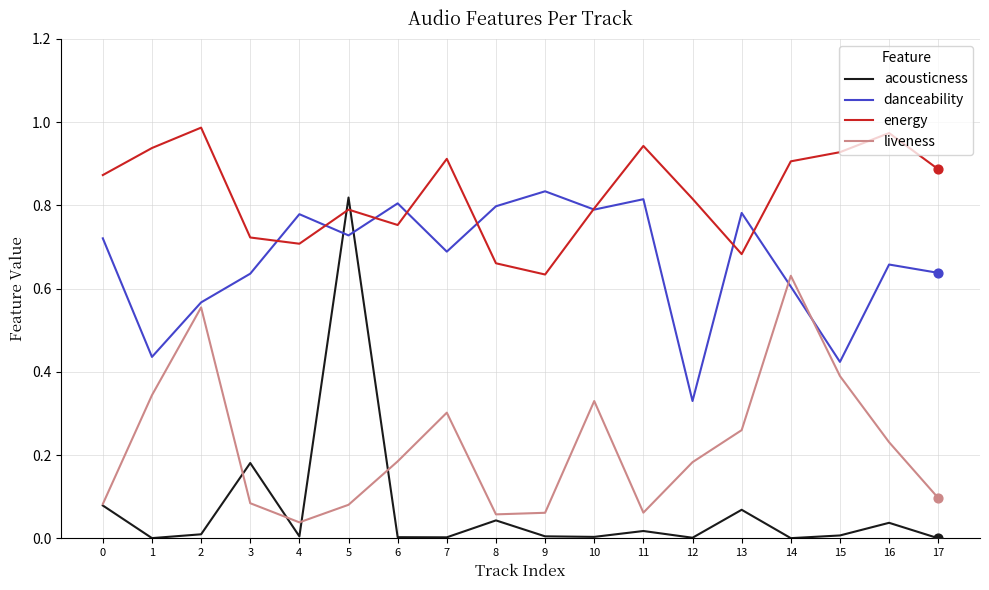

What are all the series names shown in the legend?

acousticness, danceability, energy, liveness